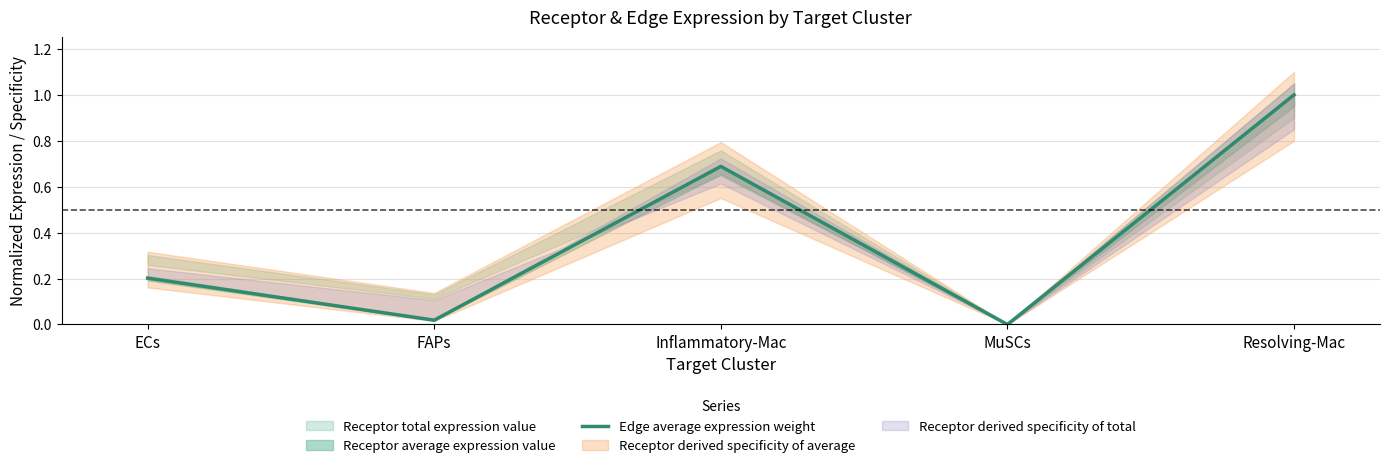

How many points are higher than both their immediate neighbors (excluding endpoints)?

1